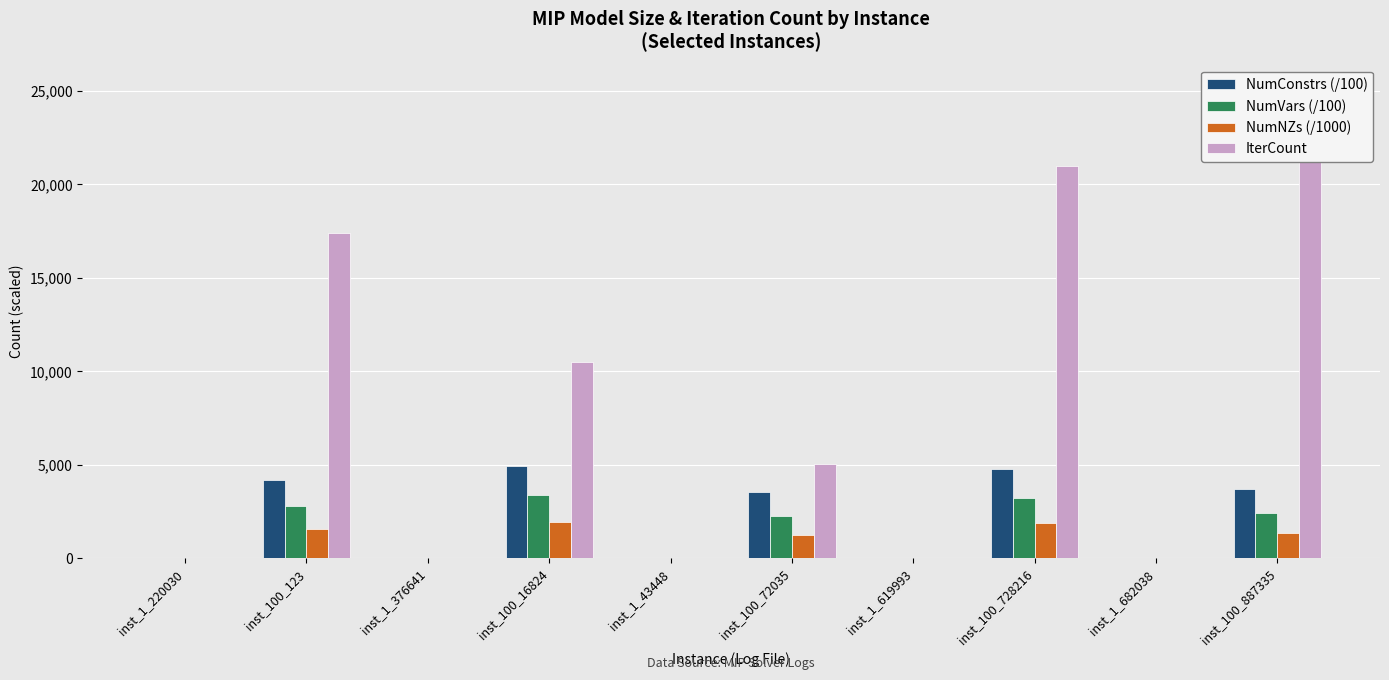

Which category has the highest value across all series?

inst_100_887335